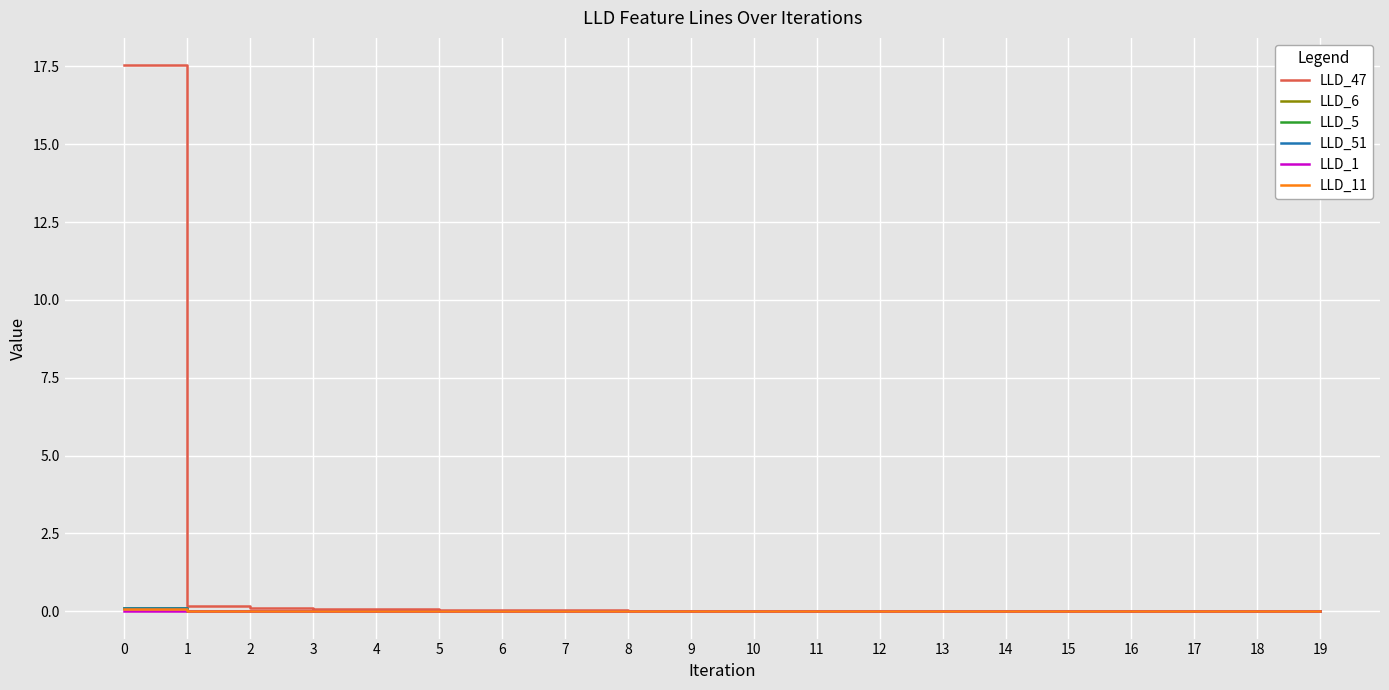

Which series has the largest total across all categories?

LLD_47